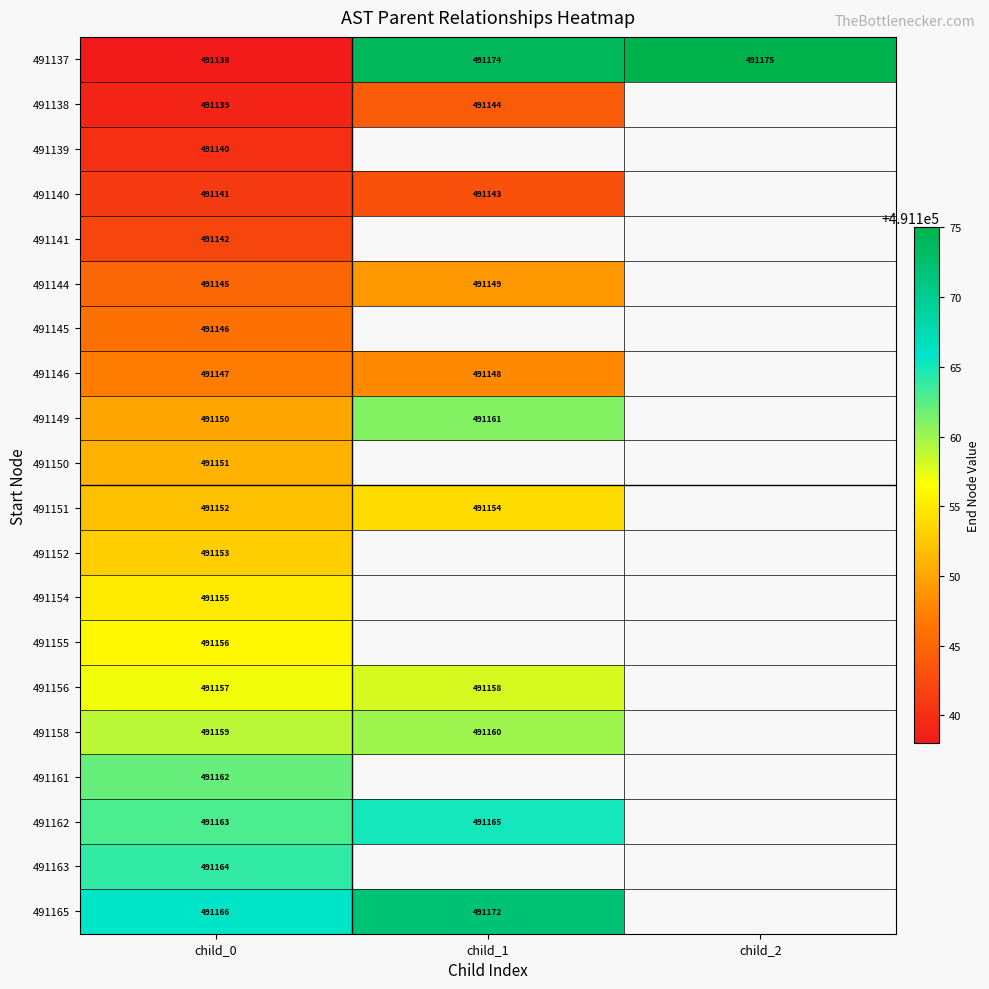

At which category is the sum across all series the highest?

child_0